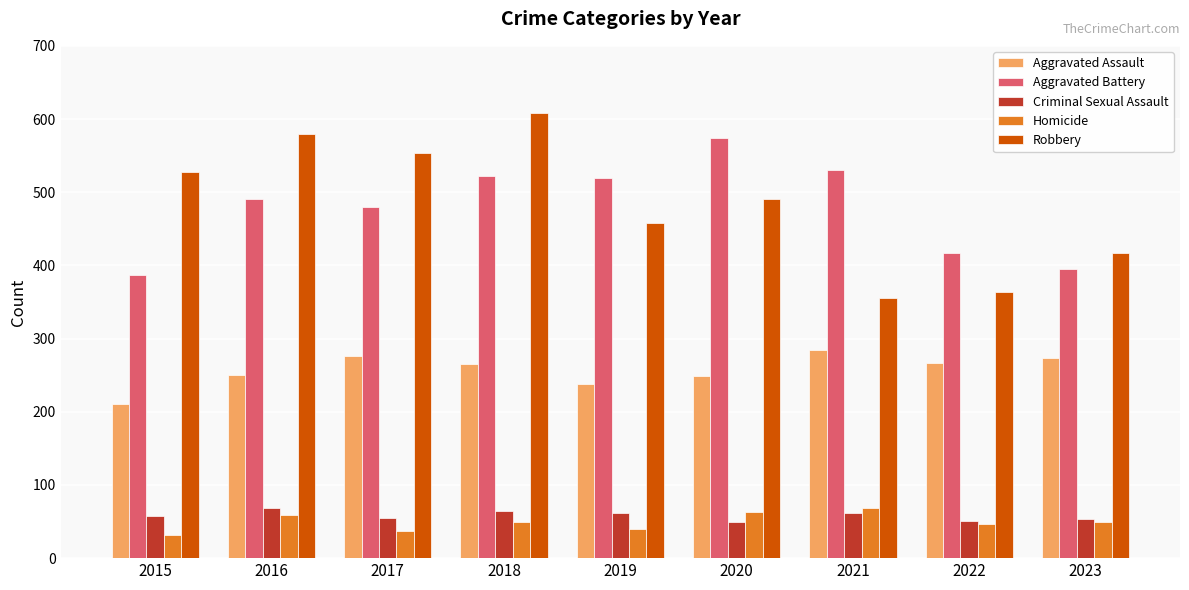

Between 2018 and 2019, which series saw the biggest shift?

Robbery